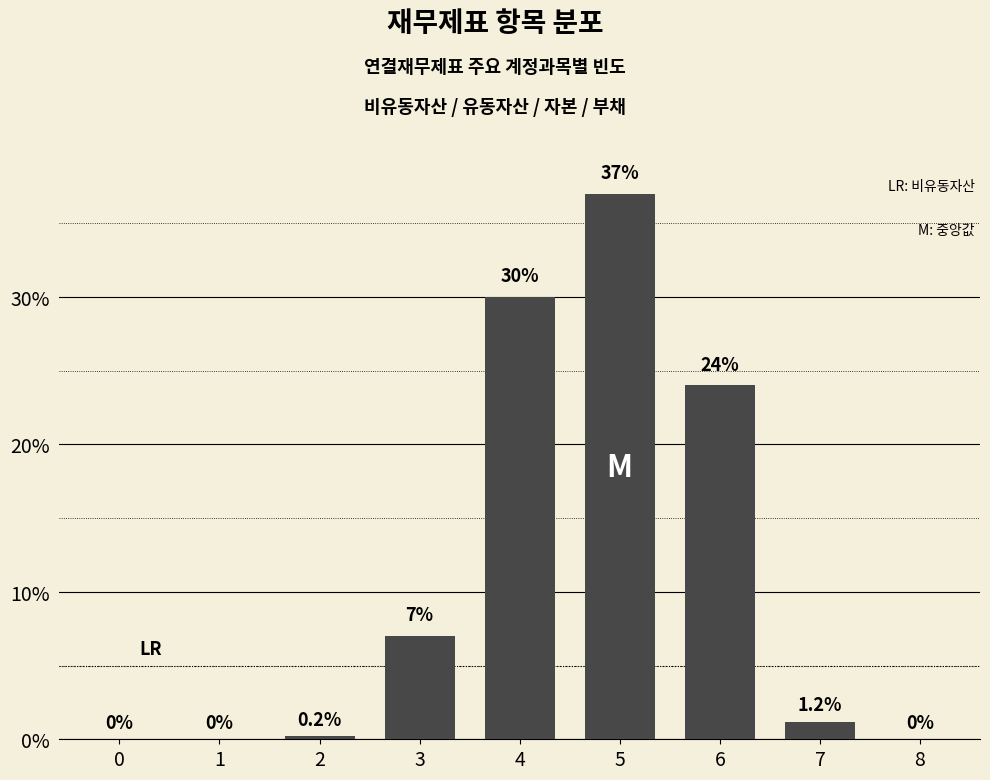

Reading left to right, what are all the values shown in this chart?

0=0.0	1=0.0	2=0.2	3=7.0	4=30.0	5=37.0	6=24.0	7=1.2	8=0.0